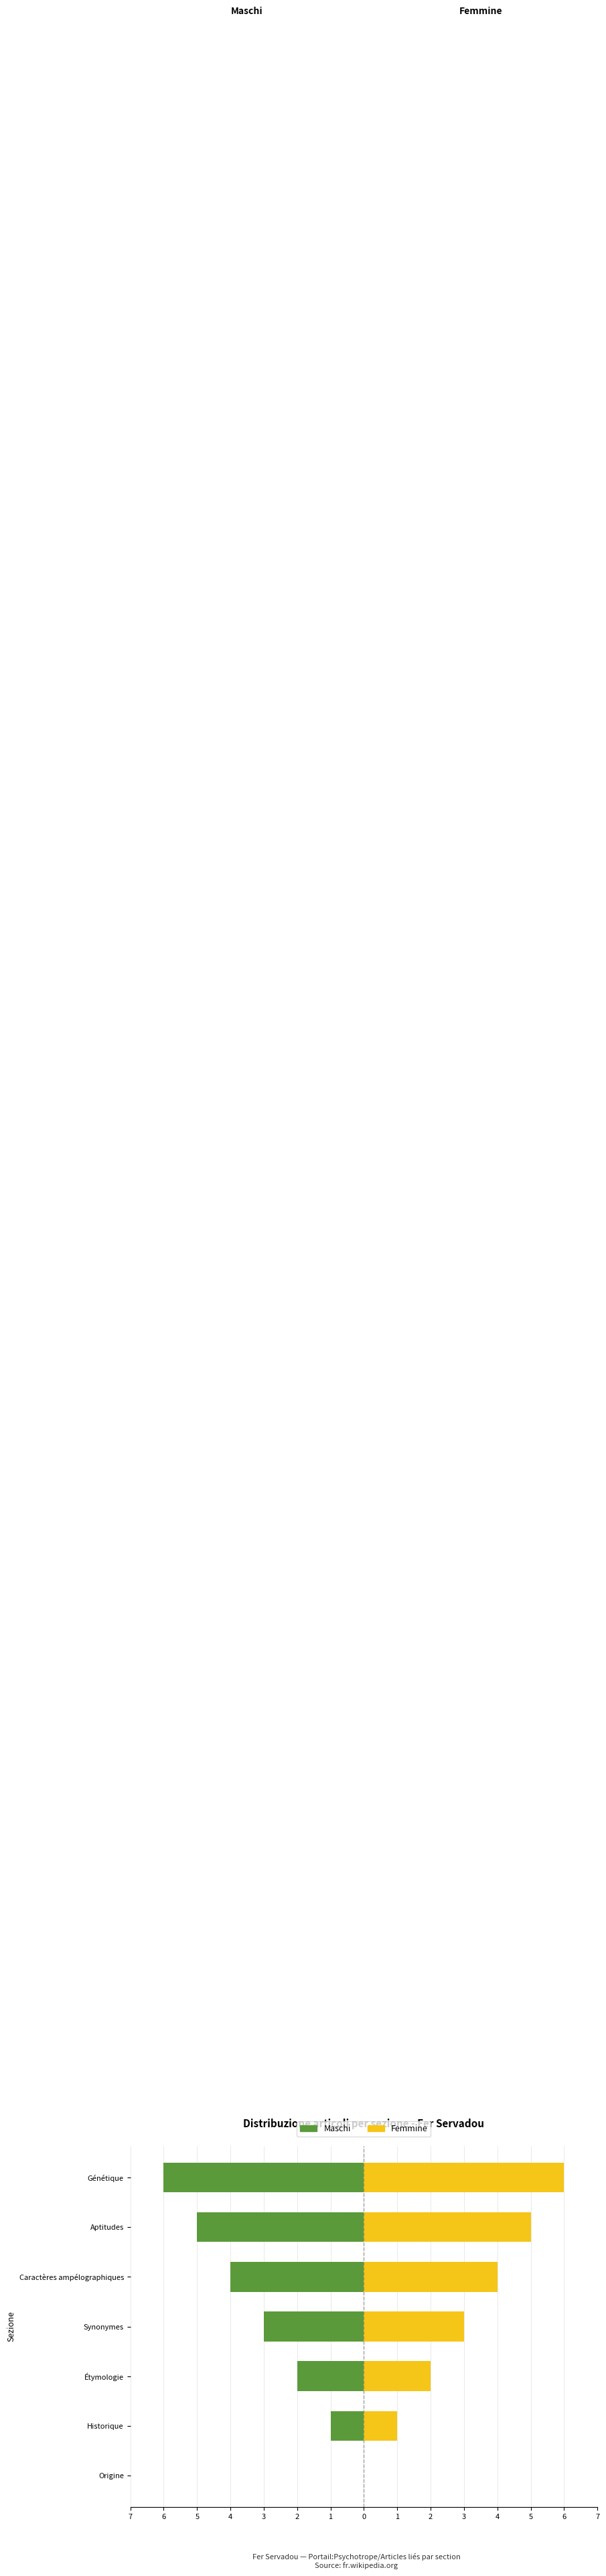

What is the difference between the maximum and minimum values in the Maschi series?

6